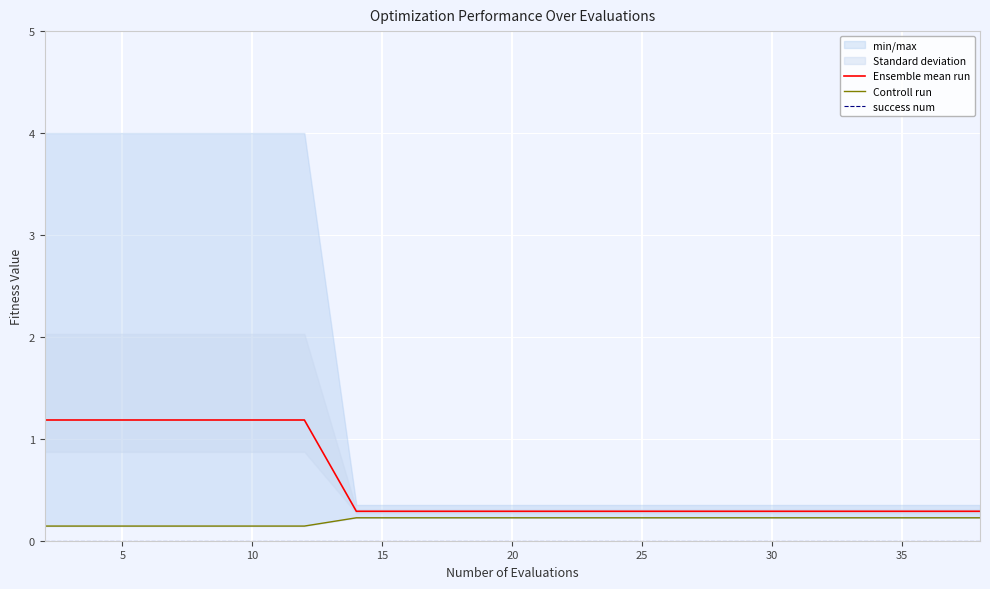

Count the number of categories in the chart.

20